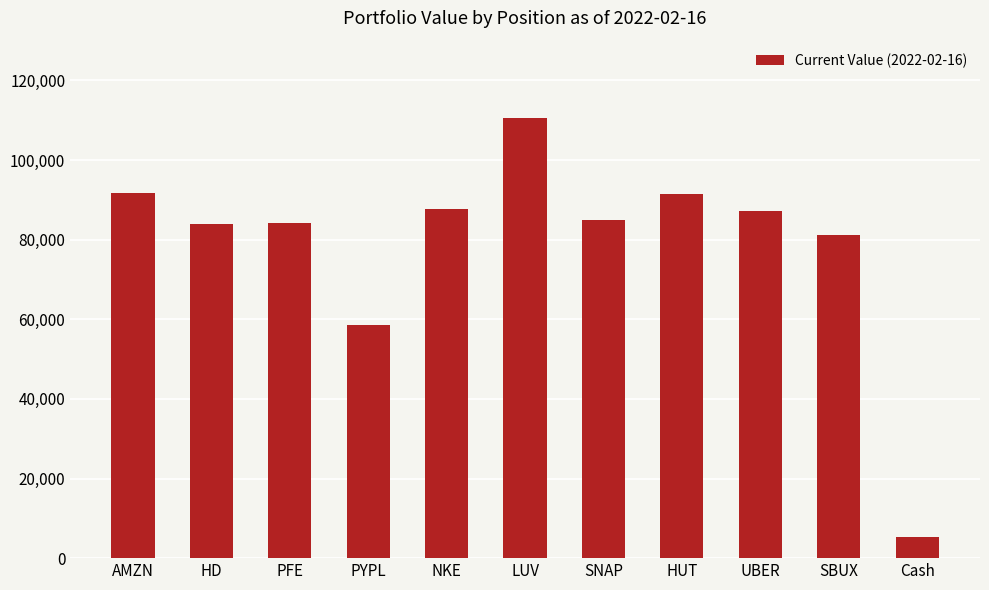

What is the label of the 1st bar from the right?

Cash